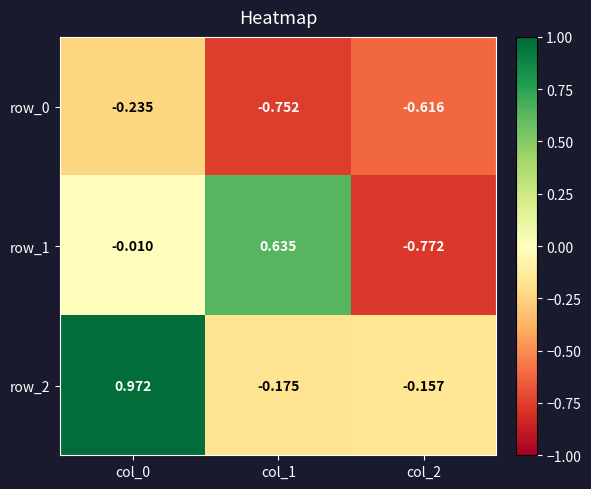

True or false: row_1 has a value of -1.0 at col_2.

False